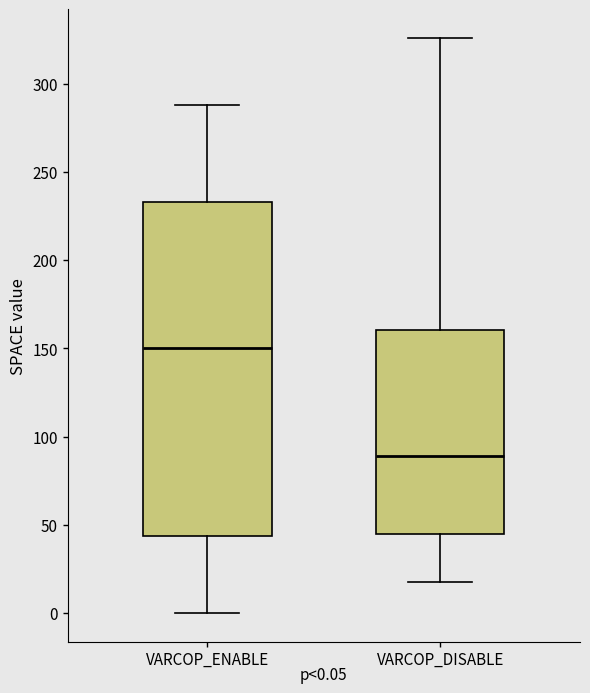

Which box's median line is the highest?

VARCOP_ENABLE